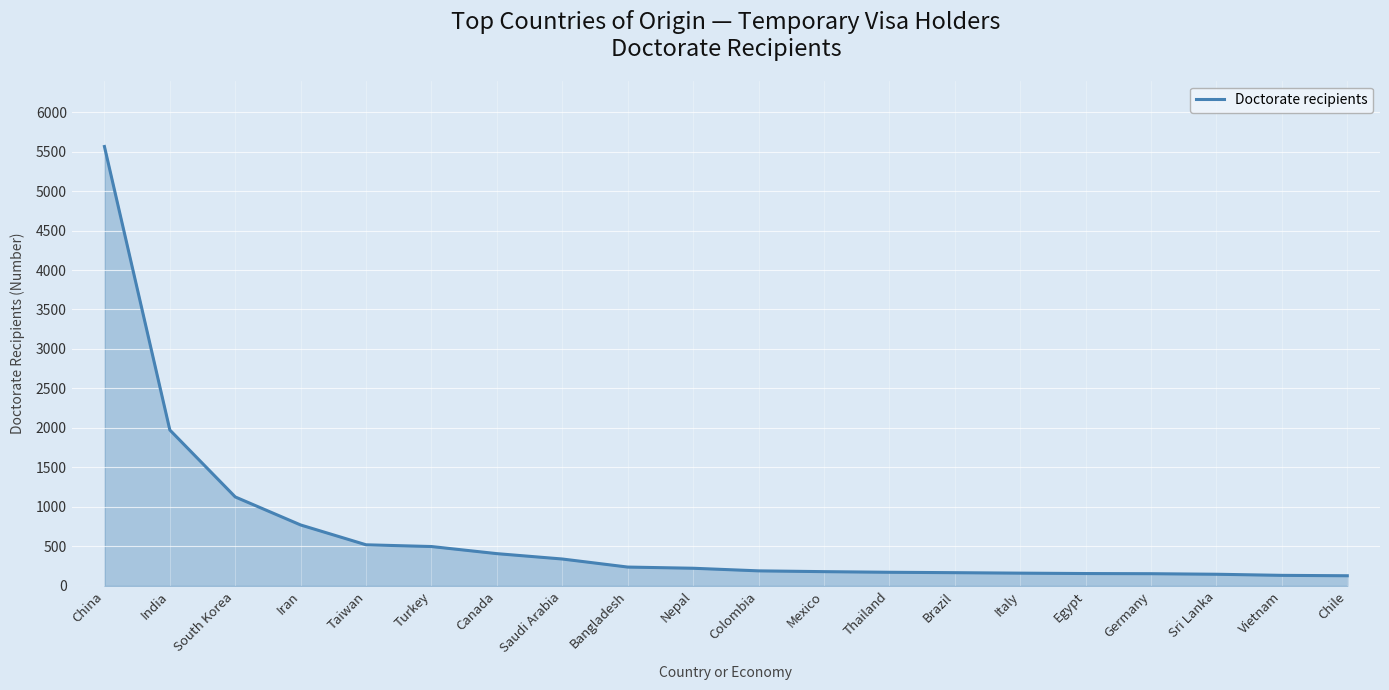

Which category has the highest value across all series?

China